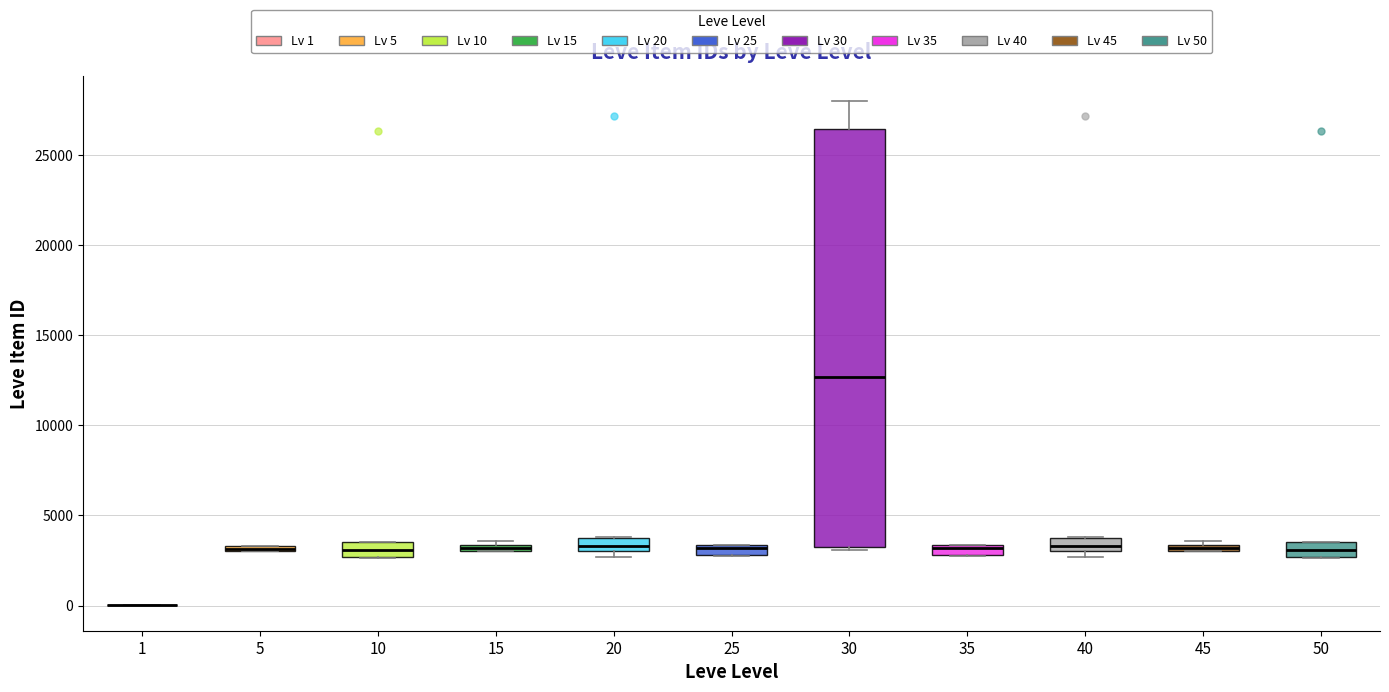

Which box is the tallest, from its lower edge to its upper edge?

30